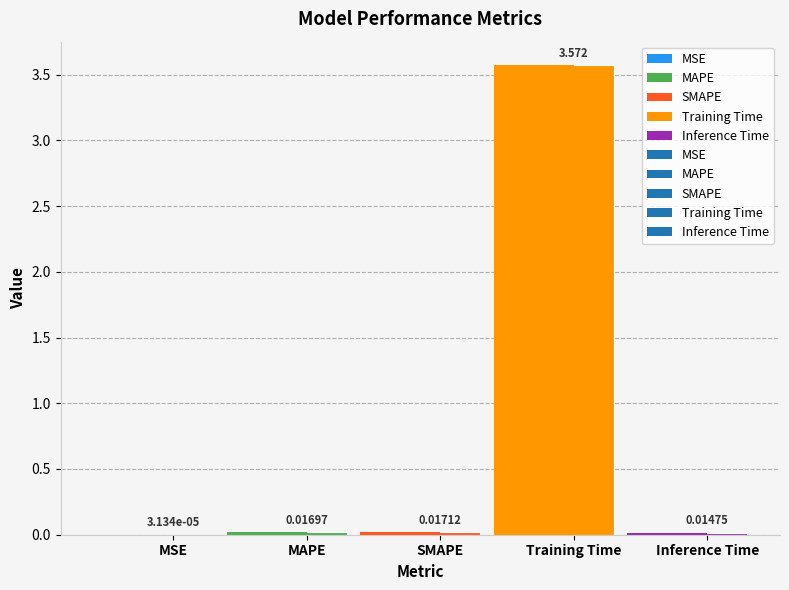

Rank the categories by value from highest to lowest.

Training Time, SMAPE, MAPE, Inference Time, MSE